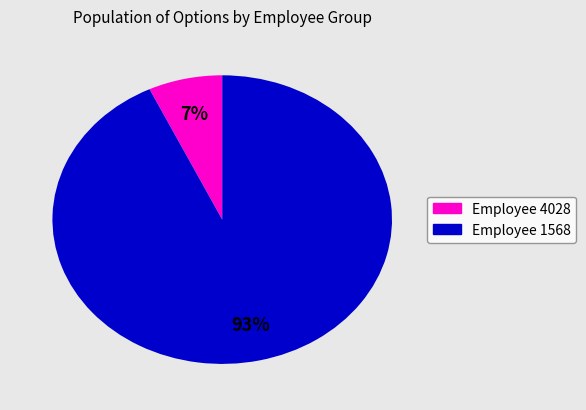

To the nearest percent, what is the average slice percentage?

50%